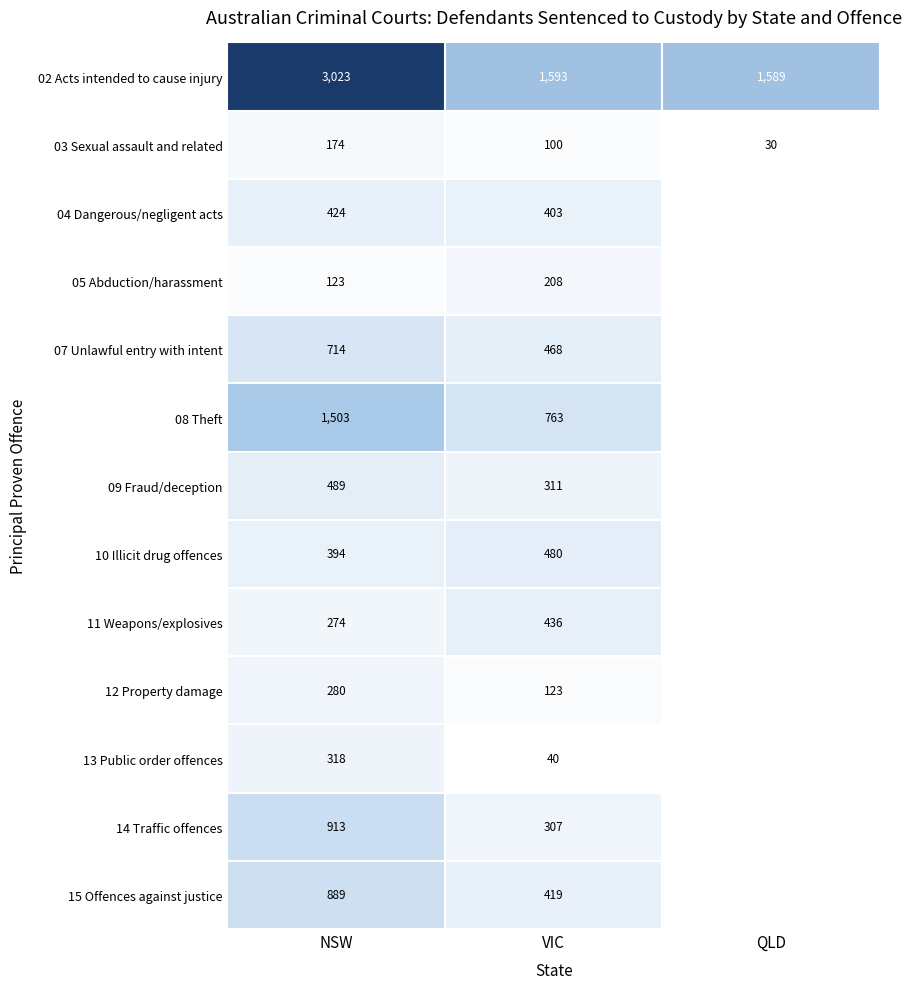

True or false: 02 Acts intended to cause injury has a value of 1107 at VIC.

False